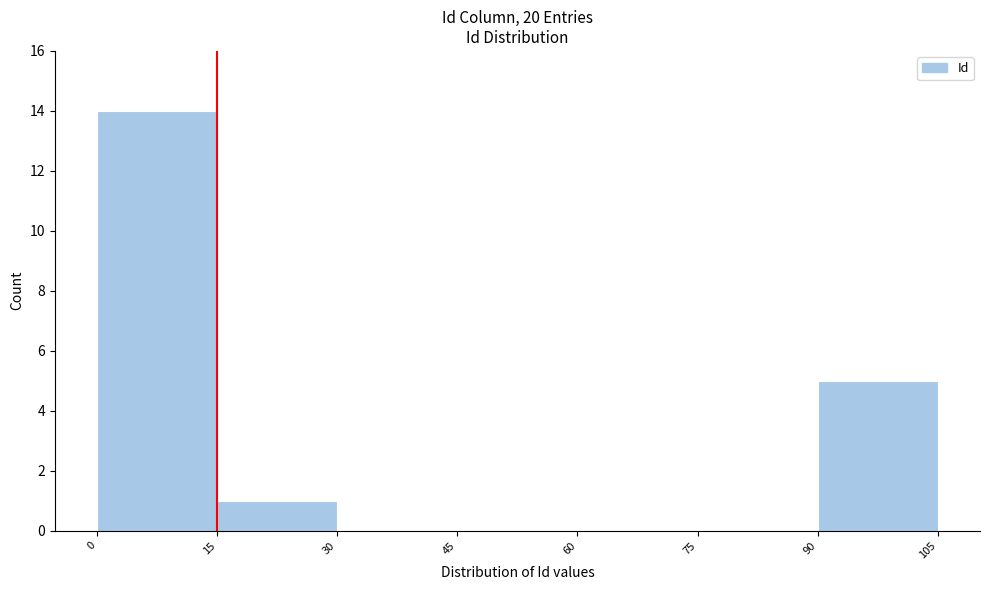

Reading left to right, list every bar in this chart as the range it spans on the x-axis followed by its height. The values are not printed on the chart, so give them approximately, as read against the axis.

0 to 15: 14
15 to 30: 1
30 to 45: 0
45 to 60: 0
60 to 75: 0
75 to 90: 0
90 to 105: 5